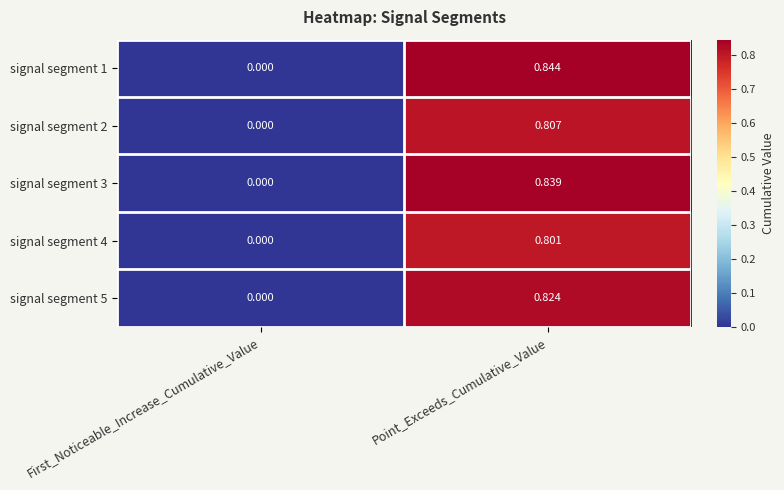

Where is signal segment 1 nearest to the value 0?

First_Noticeable_Increase_Cumulative_Value